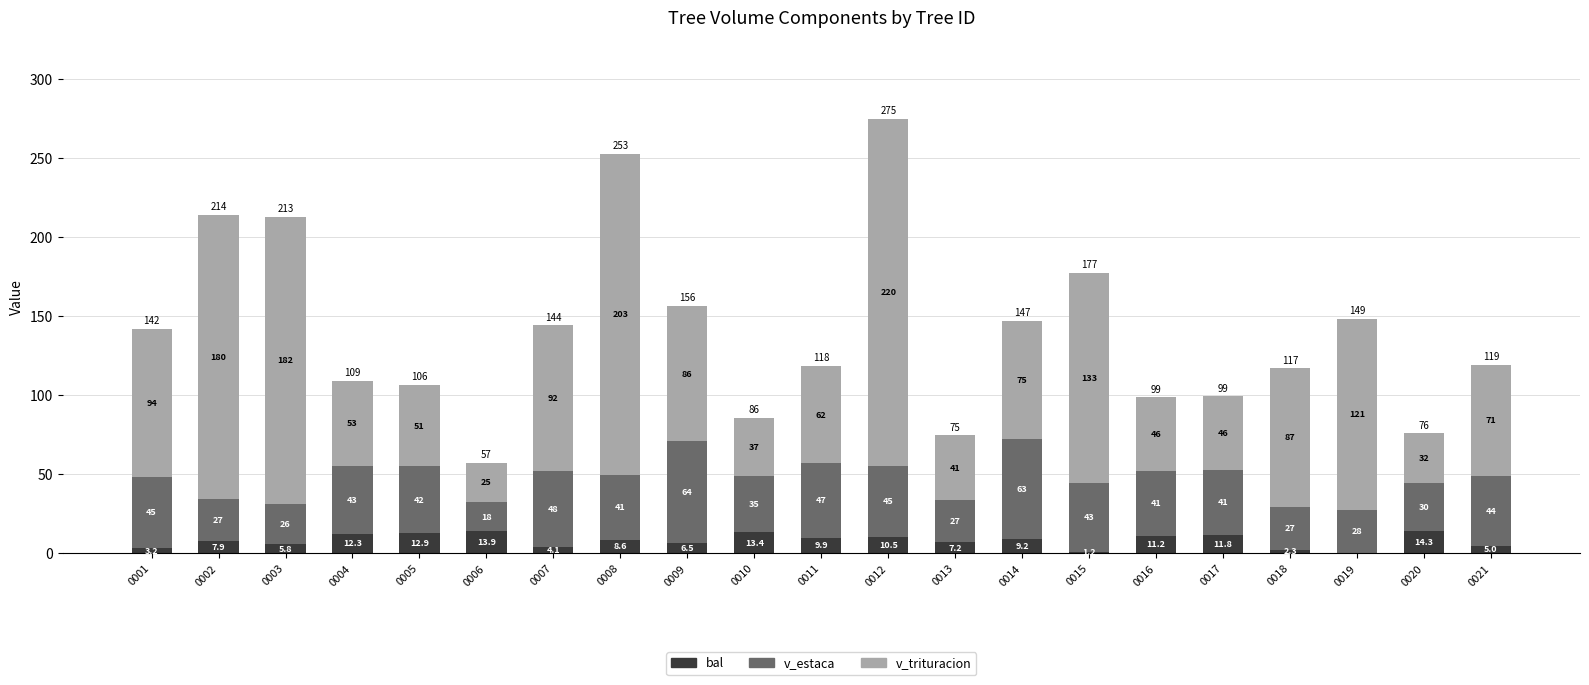

At which category is the sum across all series the highest?

0012